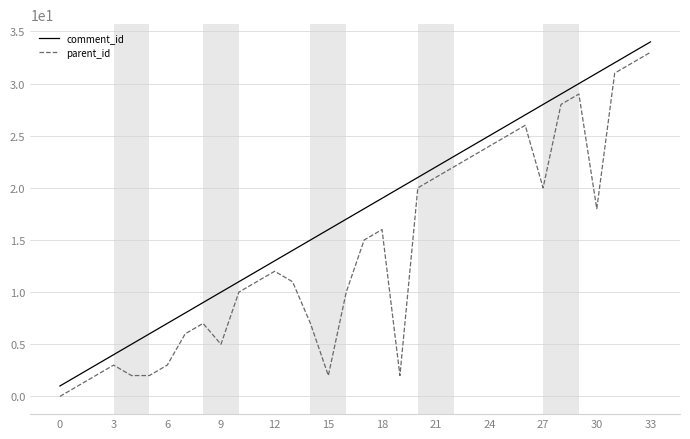

Which series has the largest total across all categories?

comment_id